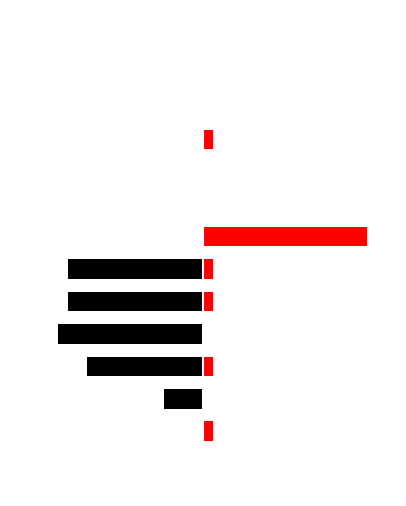

Reading left to right, extract all data points from this chart.

Alakazam/Bellsprout/Blastoise/Bulbasaur/Dragonair: 0=0	1=0	2=-4	3=-12	4=-15	5=-14	6=-14	7=0	8=0	9=0	10=0	11=0	12=0	13=0
Gastly: 0=0	1=1	2=0	3=1	4=0	5=1	6=1	7=17	8=0	9=0	10=1	11=0	12=0	13=0